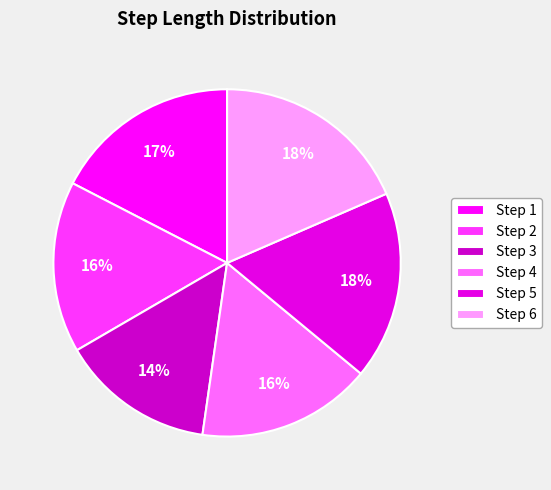

To the nearest percent, what percentage of the pie is Step 6?

18%